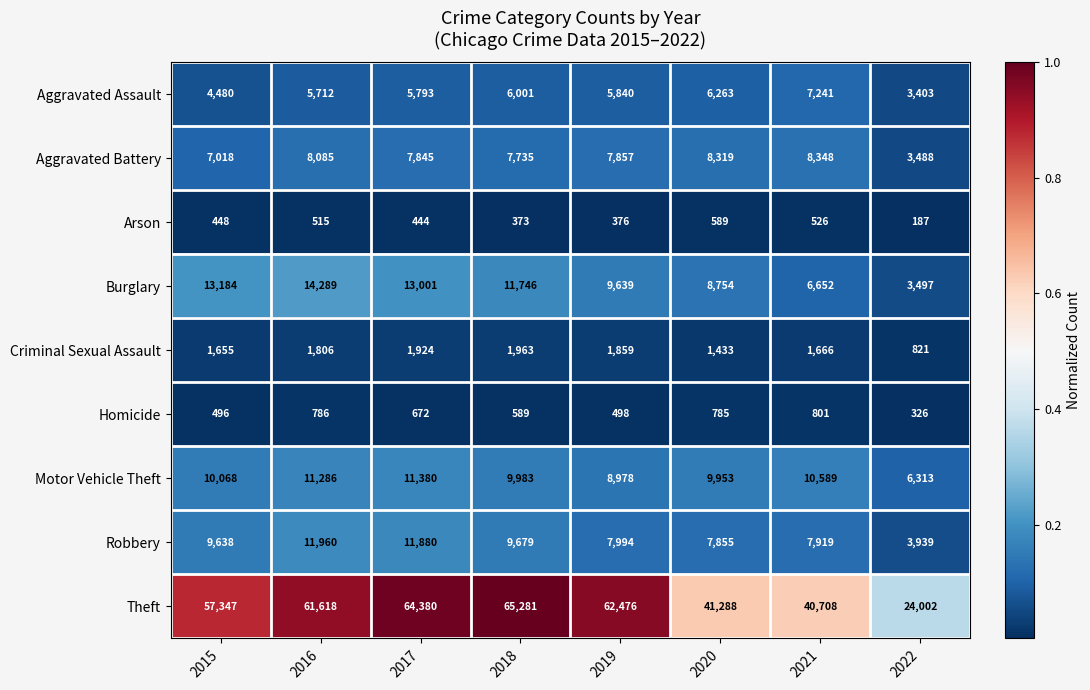

At which category is the sum across all series the highest?

2017